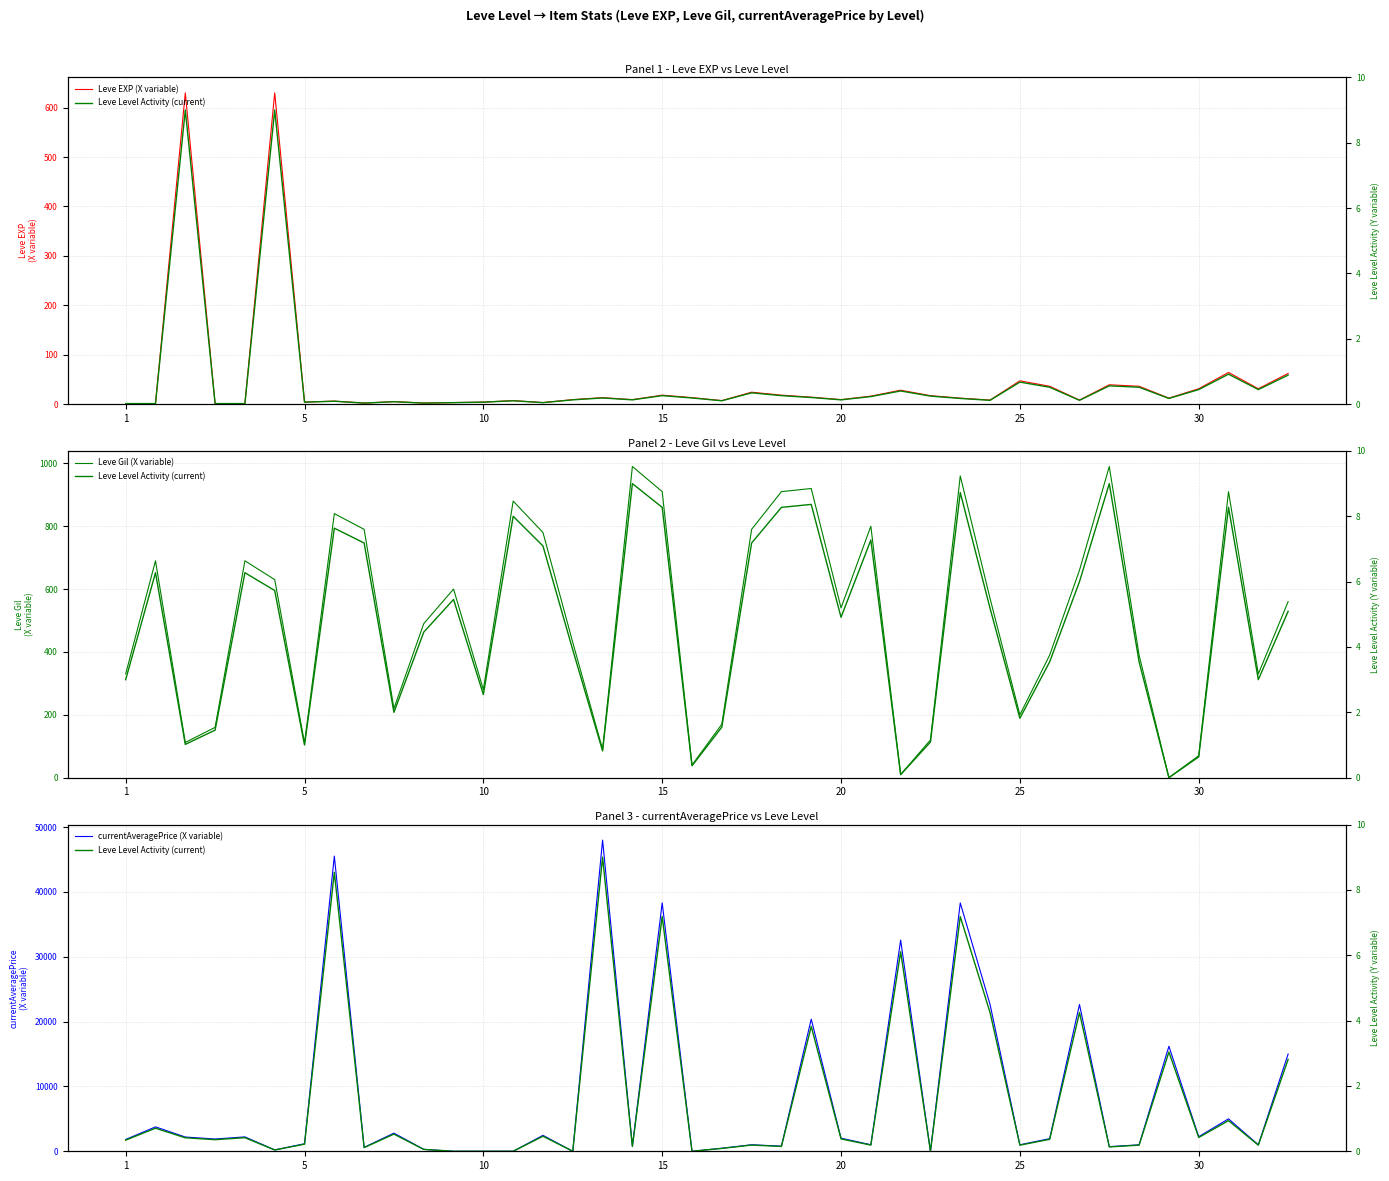

What is the difference between the second highest and second lowest values in the Leve Gil (X variable) series?

980.0